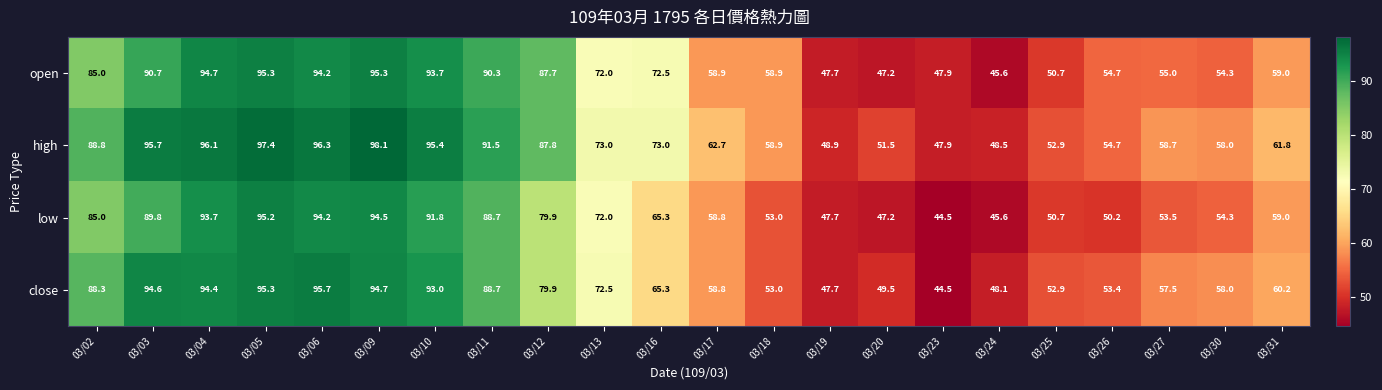

Which series changed the most between 03/20 and 03/30?

close